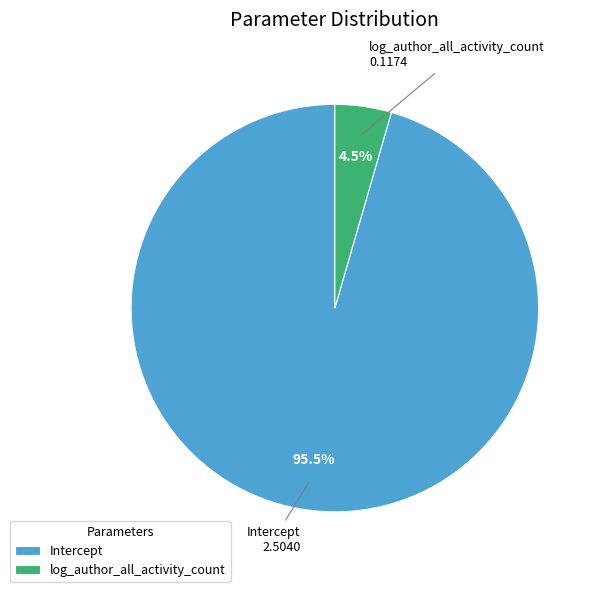

Does Intercept account for over 50% of the chart?

Yes